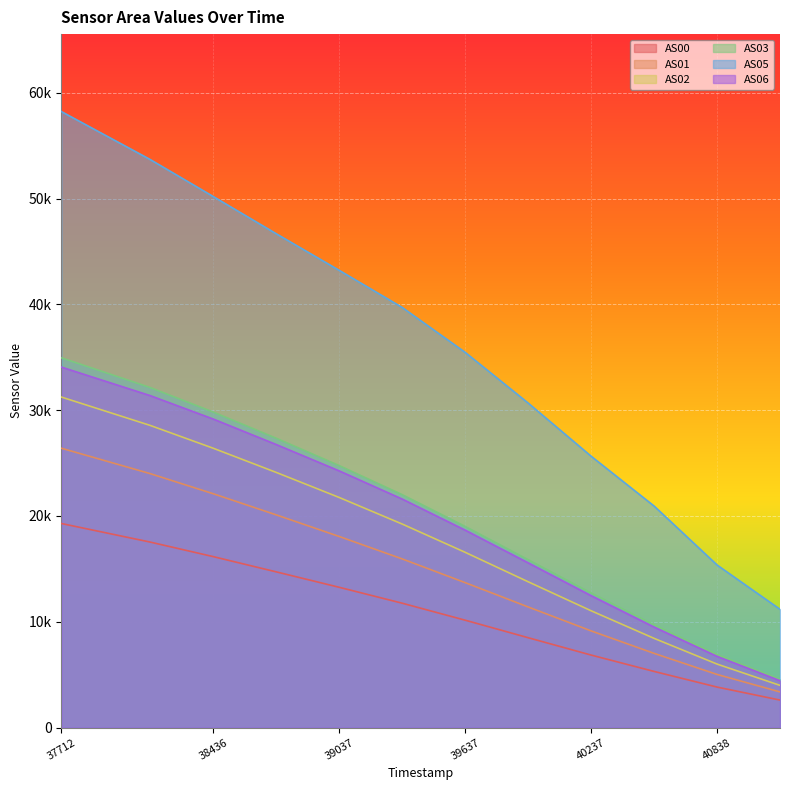

Between 1698539037 and 1698538135, which is larger?

1698538135